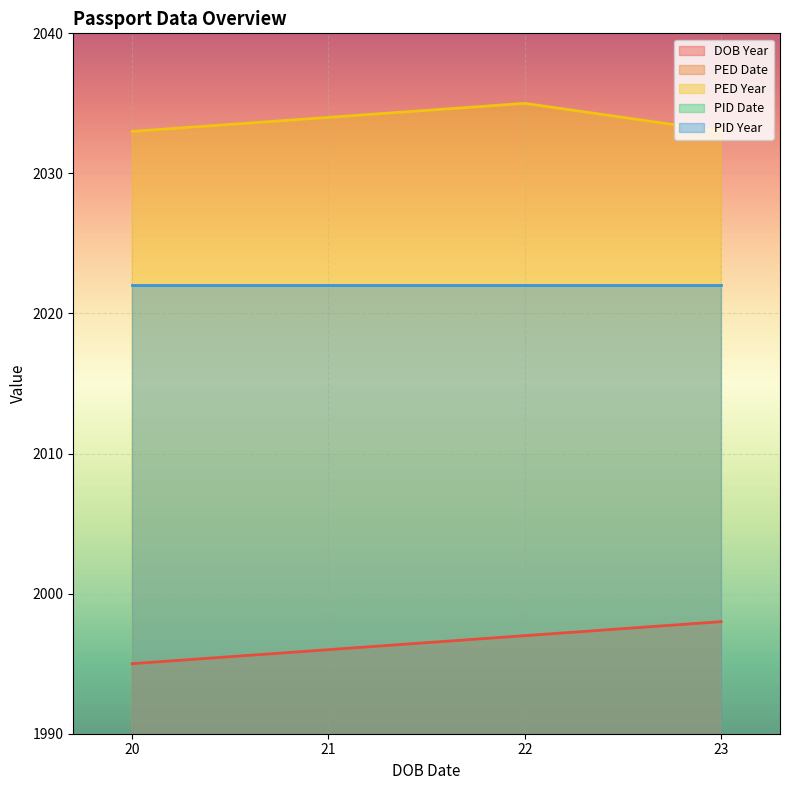

True or false: PED Year and PED Date intersect in this chart.

False